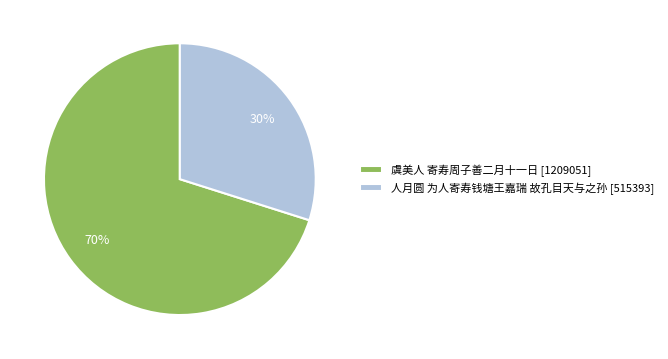

To the nearest percent, what percentage of the pie is 人月圆 为人寄寿钱塘王嘉瑞 故孔目天与之孙?

30%